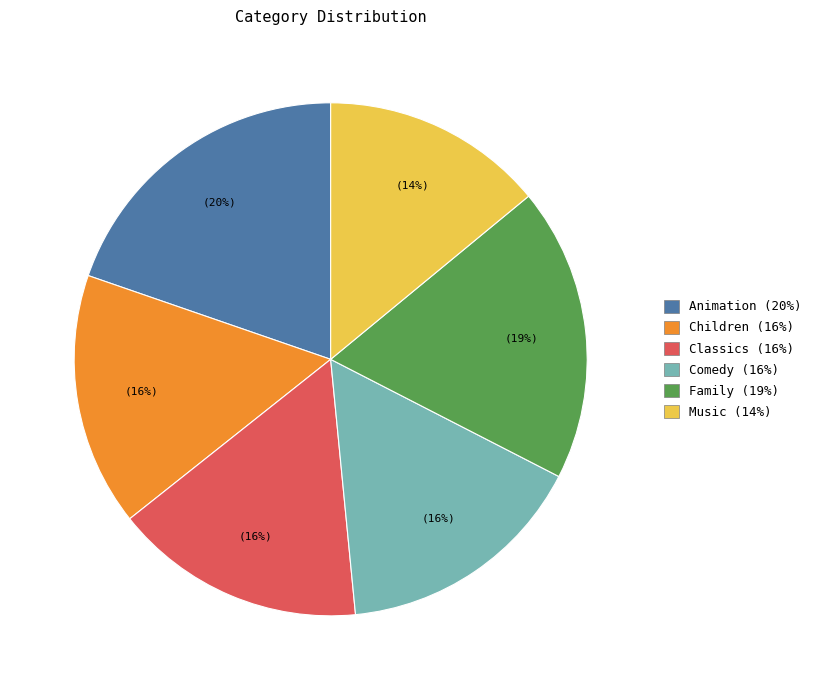

Which category has the biggest portion of the pie?

Animation